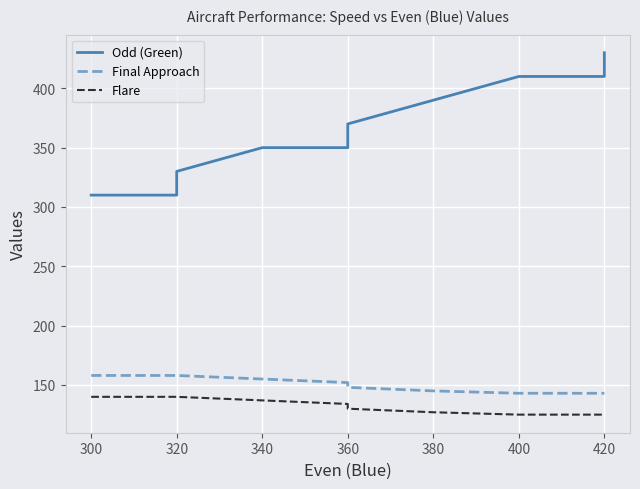

Reading left to right, transcribe all the data shown in this chart.

Odd (Green): 310	310	330	350	350	370	390	410	410	430
Final Approach: 158	158	158	155	152	148	145	143	143	143
Flare: 140	140	140	137	134	130	127	125	125	125